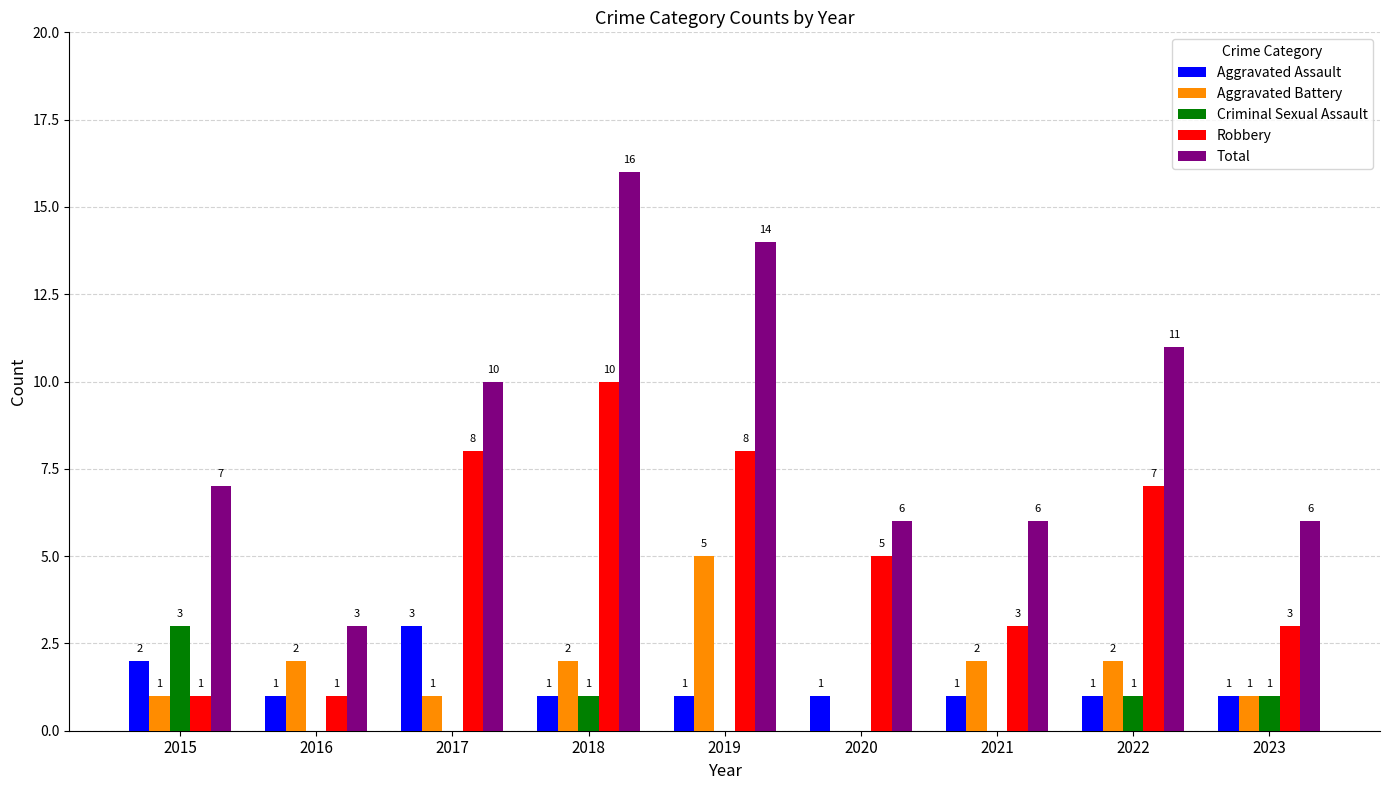

Does the chart contain stacked bars?

No